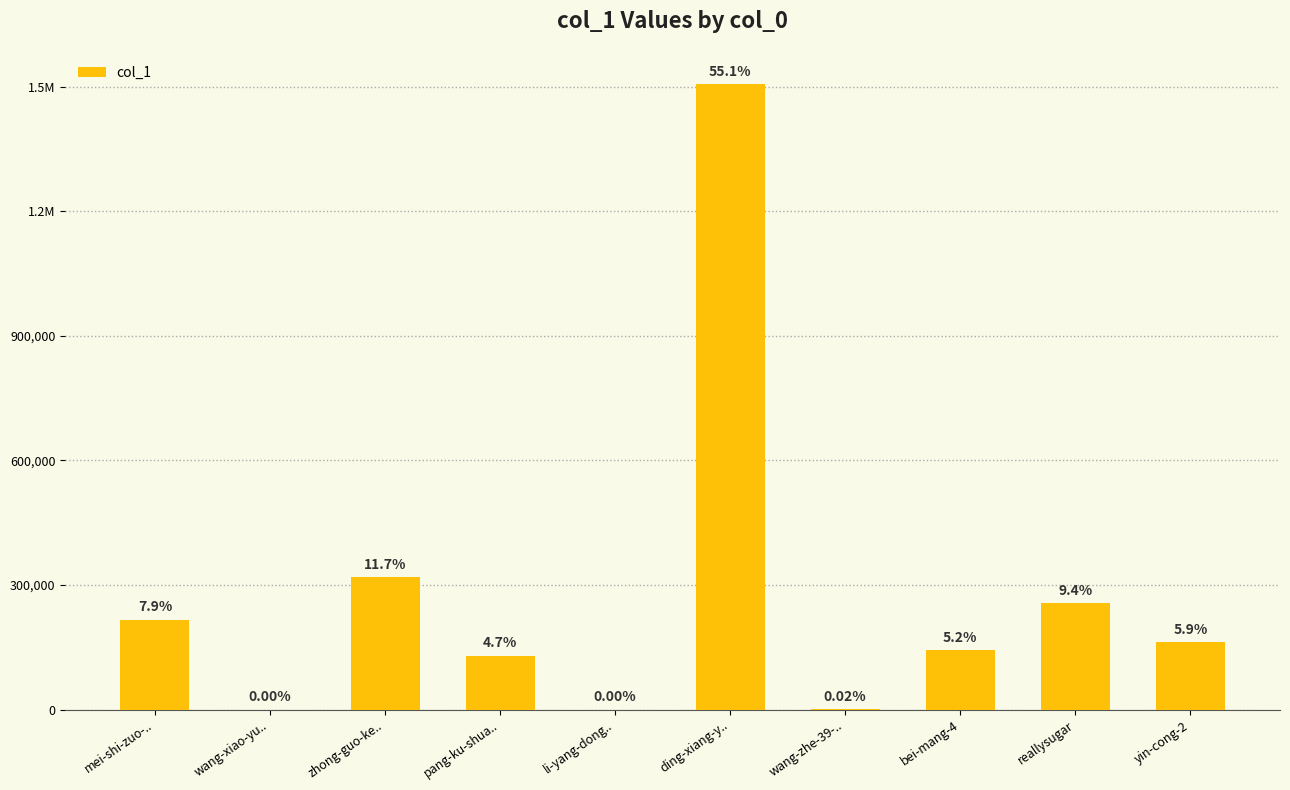

What is the minimum value shown in the chart?

2